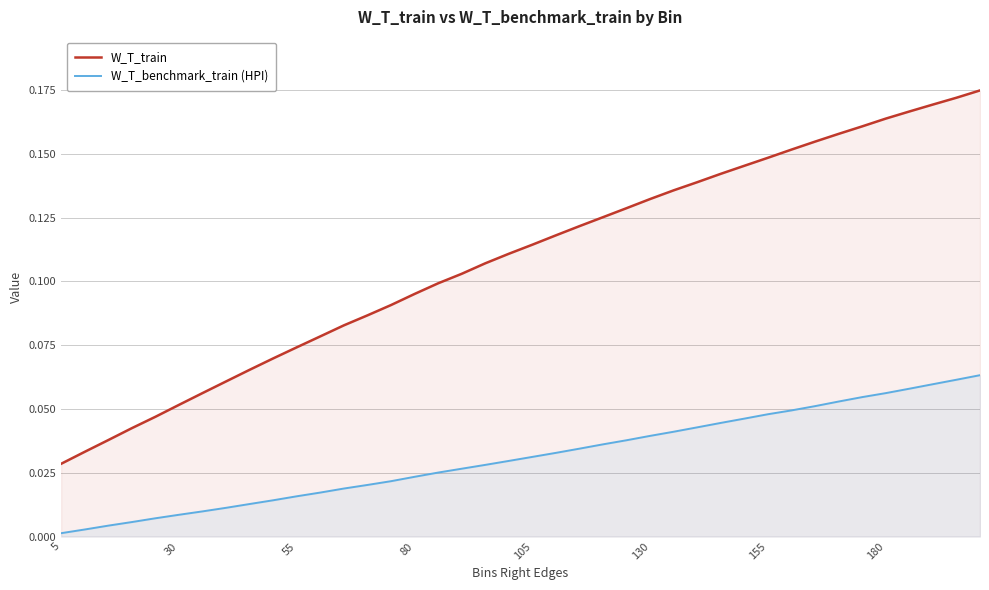

Which series has the largest total across all categories?

W_T_train